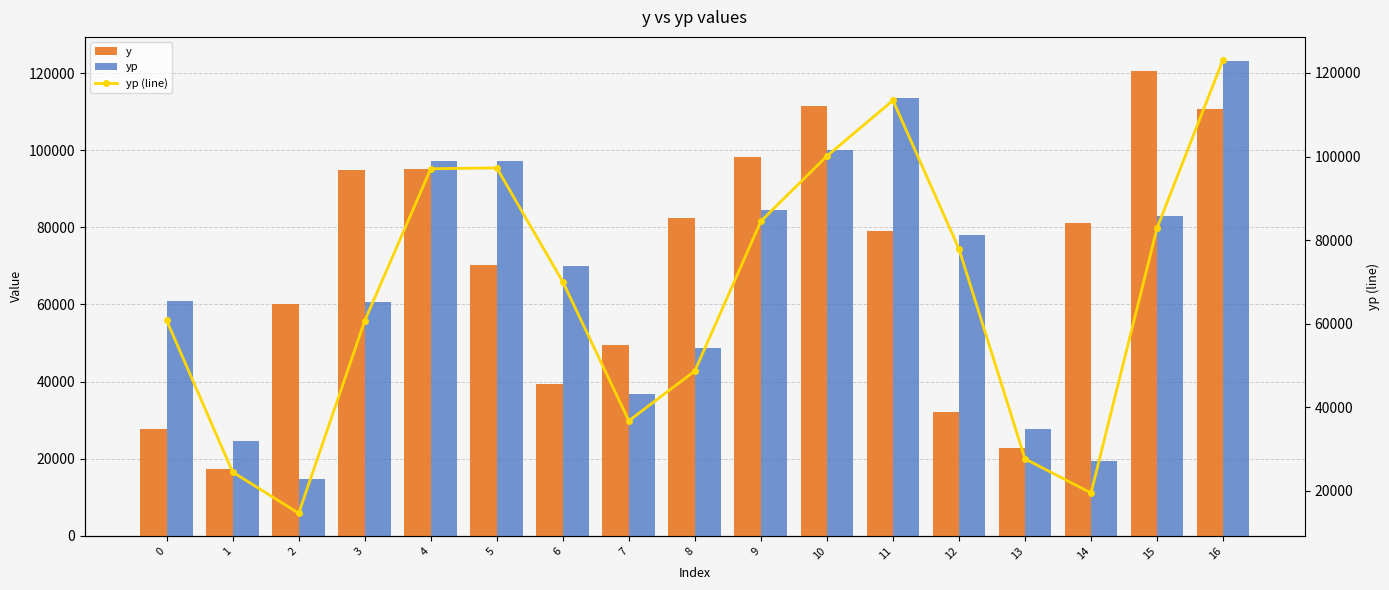

Which series changed the most between 4 and 15?

y